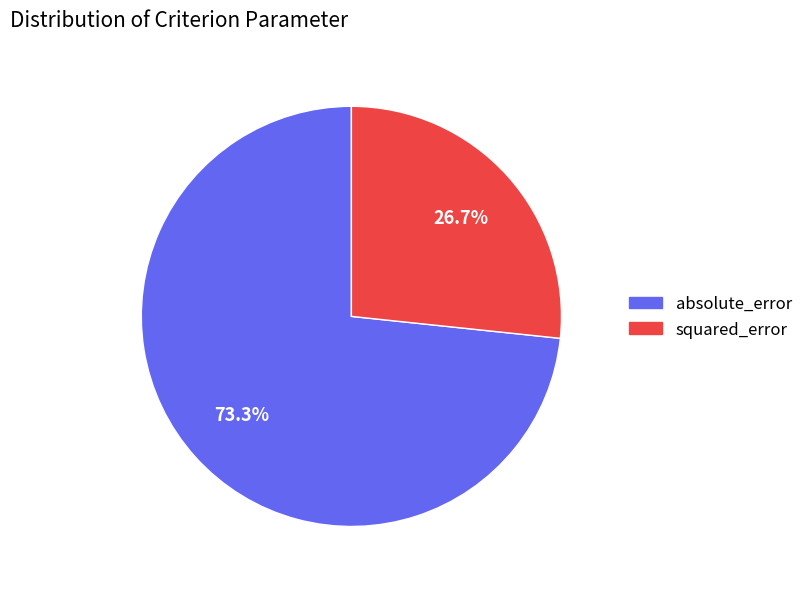

What is the majority slice?

absolute_error